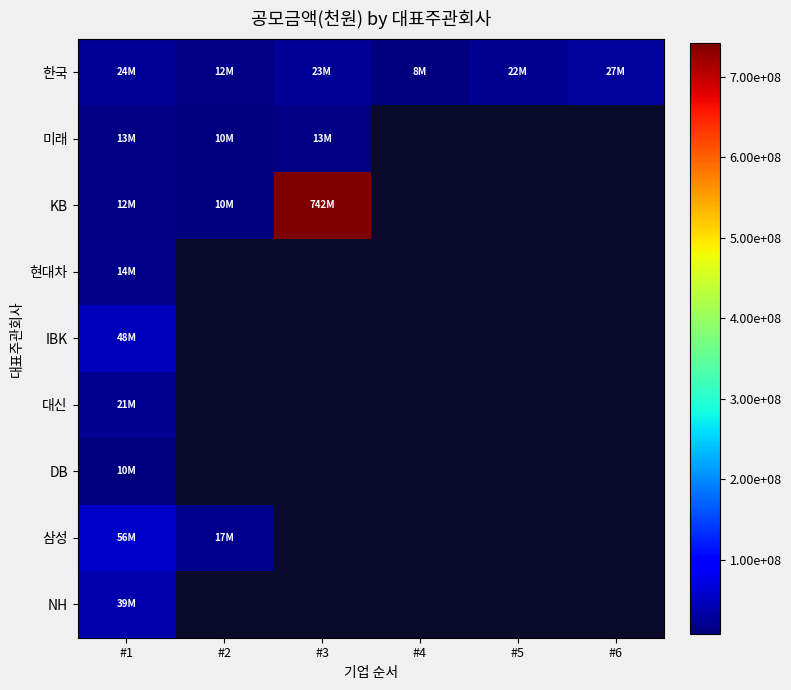

The value of 한국 at #3 is 23000000.0. True or false?

True